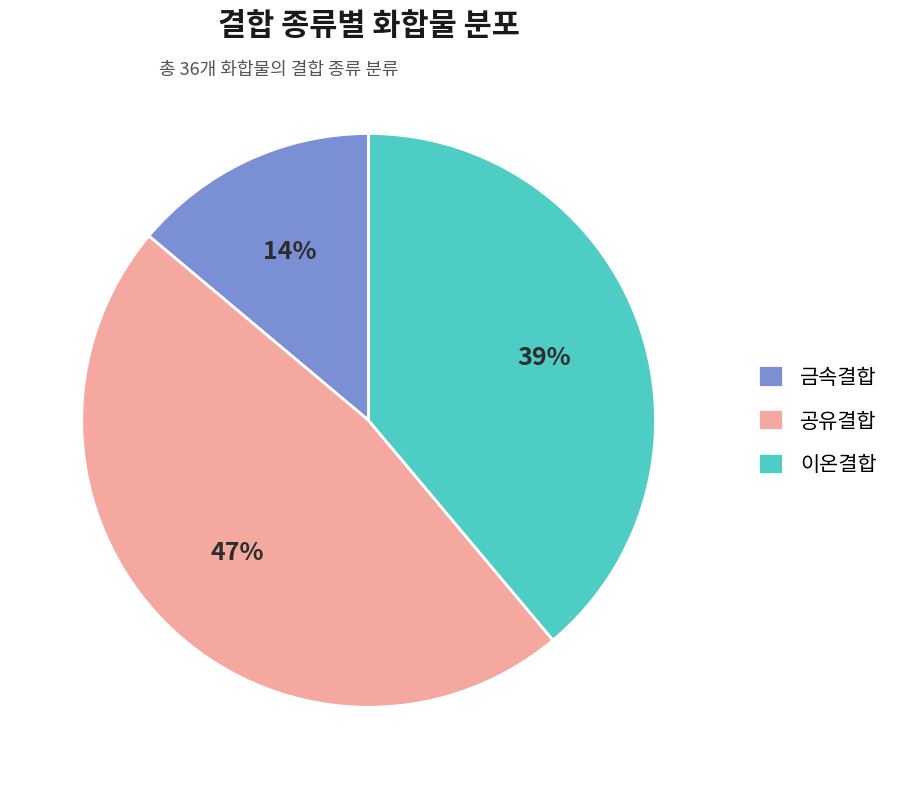

To the nearest percent, what portion does 이온결합 represent?

39%